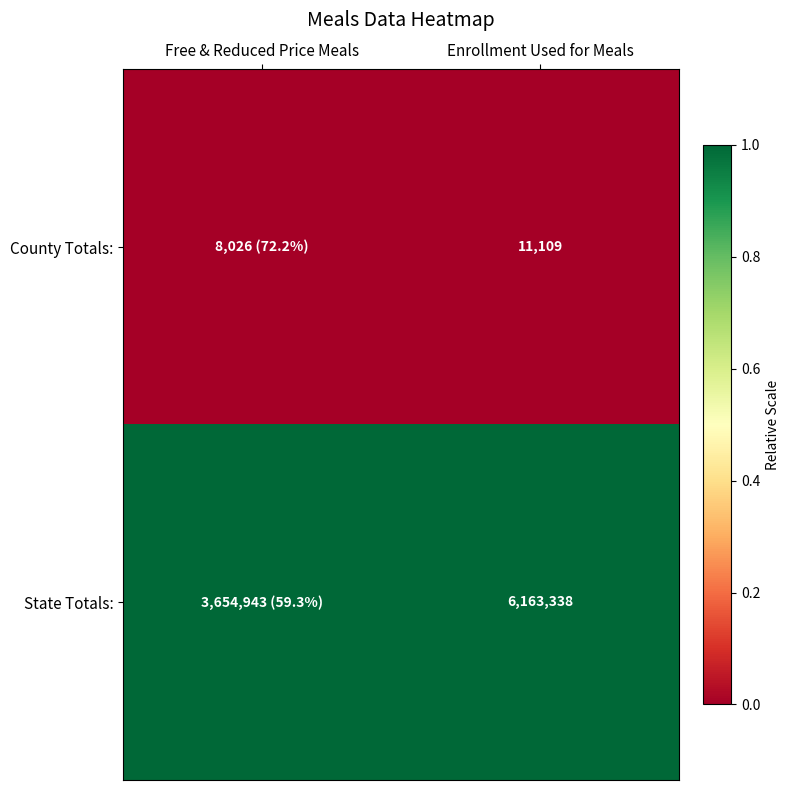

At Enrollment Used for Meals, list the series in order from smallest to largest.

County Totals:, State Totals: